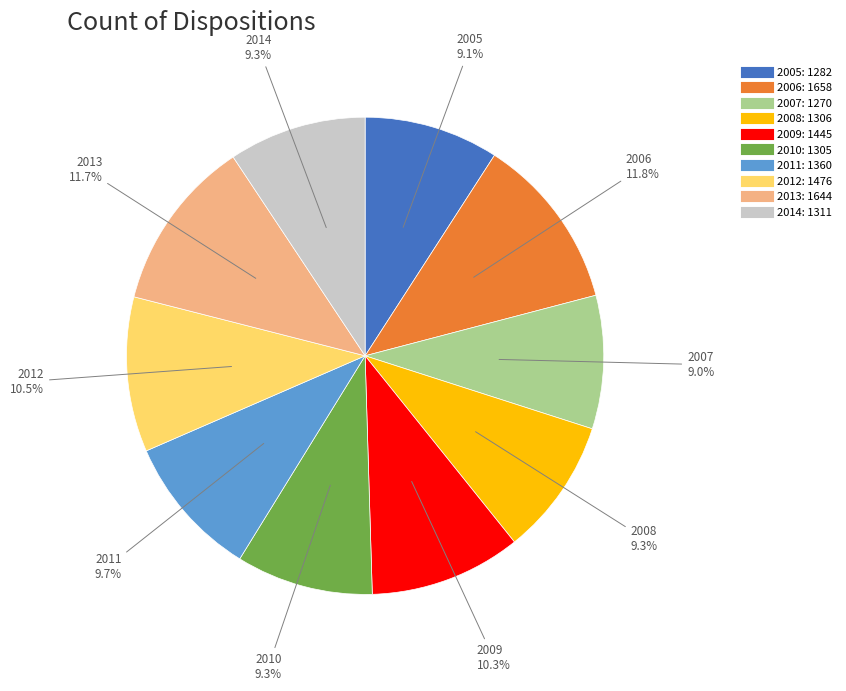

True or false: 2007 accounts for 9% of the total.

True